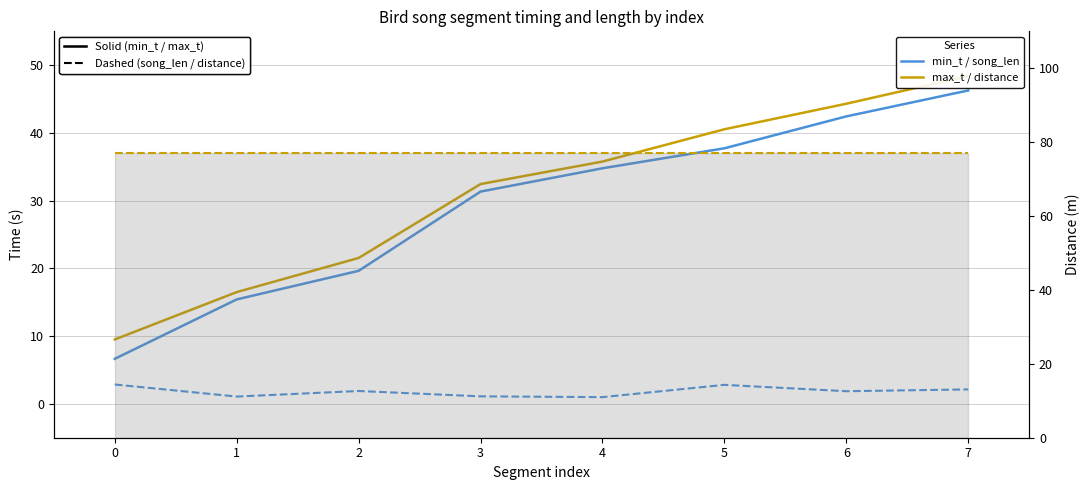

Is this an area chart (filled region under the line)?

No